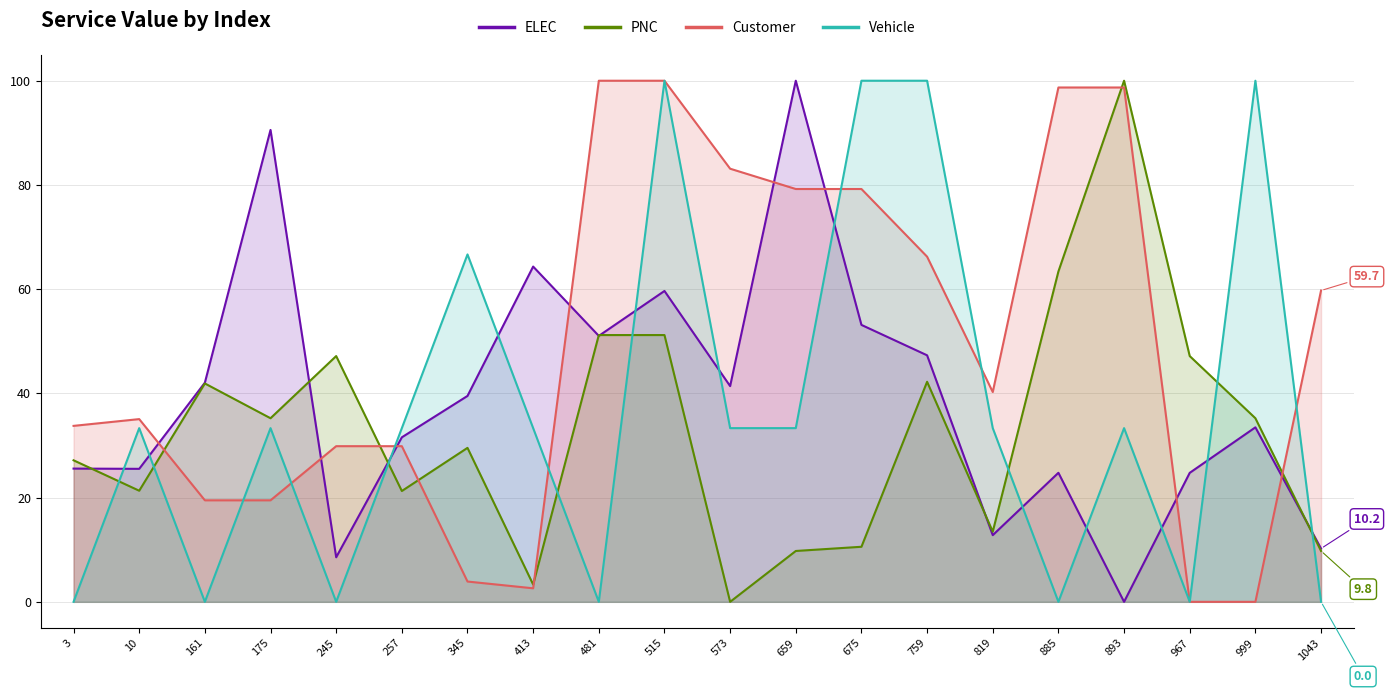

True or false: Vehicle and Customer cross at least once.

True